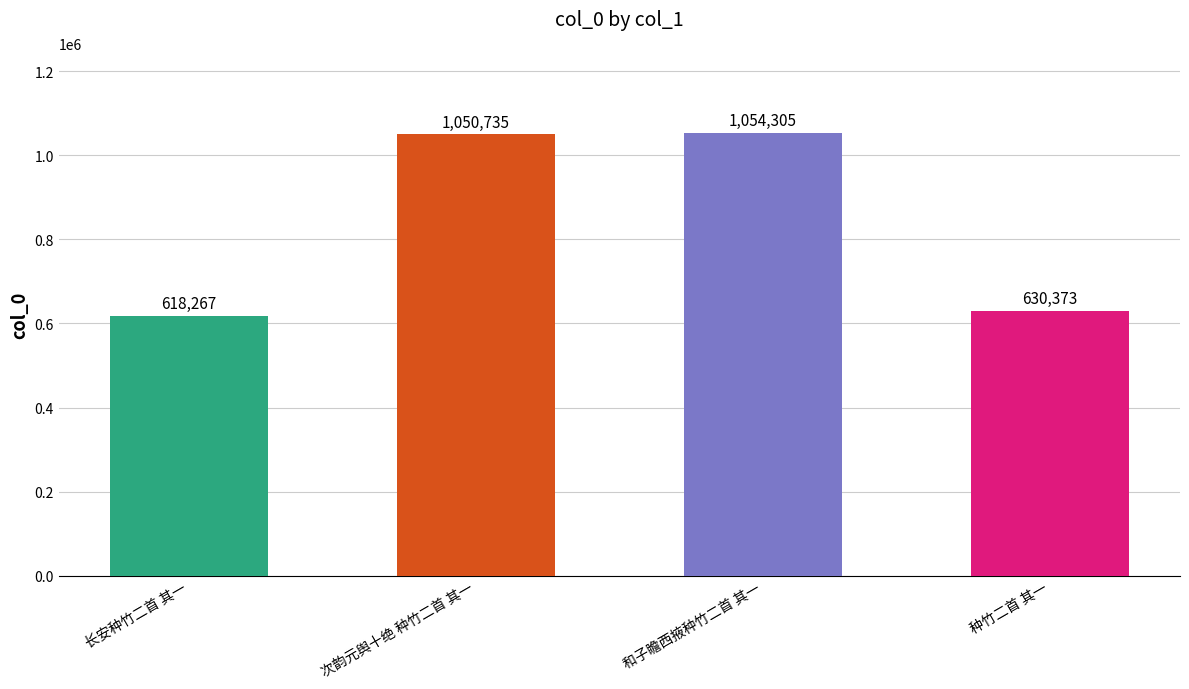

Reading left to right, extract all data points from this chart.

长安种竹二首 其一=618267	次韵元舆十绝 种竹二首 其一=1050735	和子瞻西掖种竹二首 其一=1054305	种竹二首 其一=630373